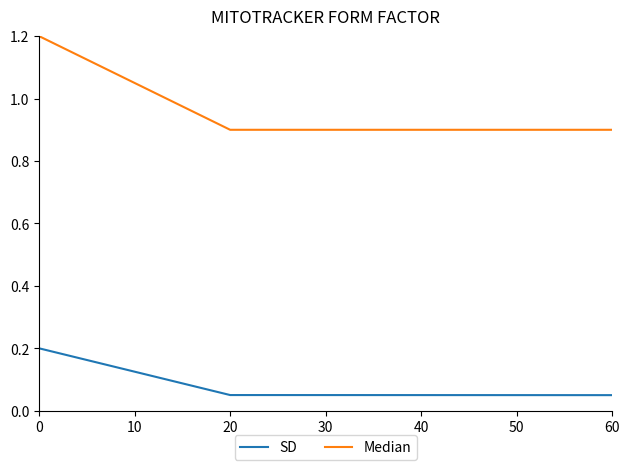

How many interior local valleys does the Median series have?

1